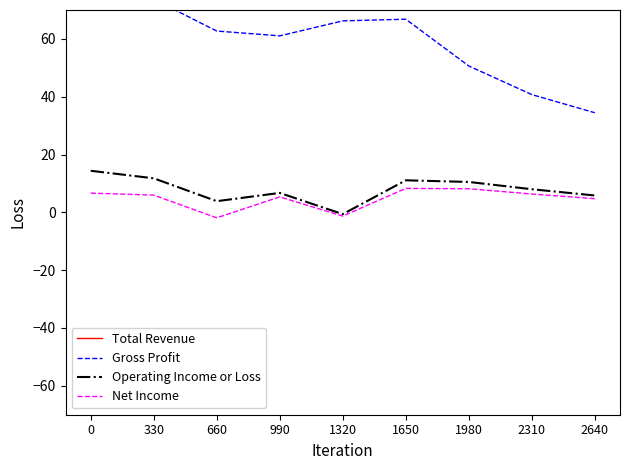

What is the average value of the Net Income series?

4.7